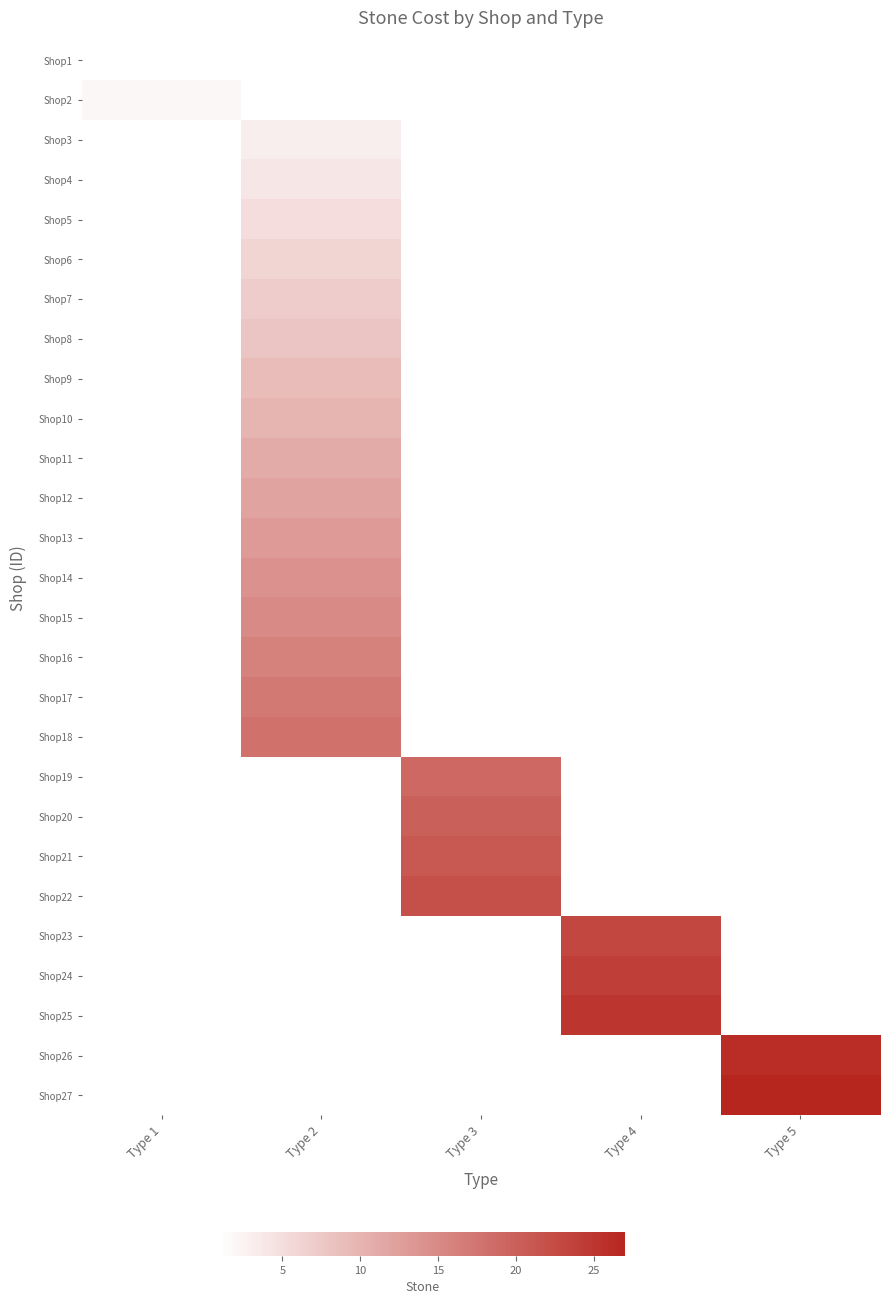

What is the smallest value displayed?

1.0